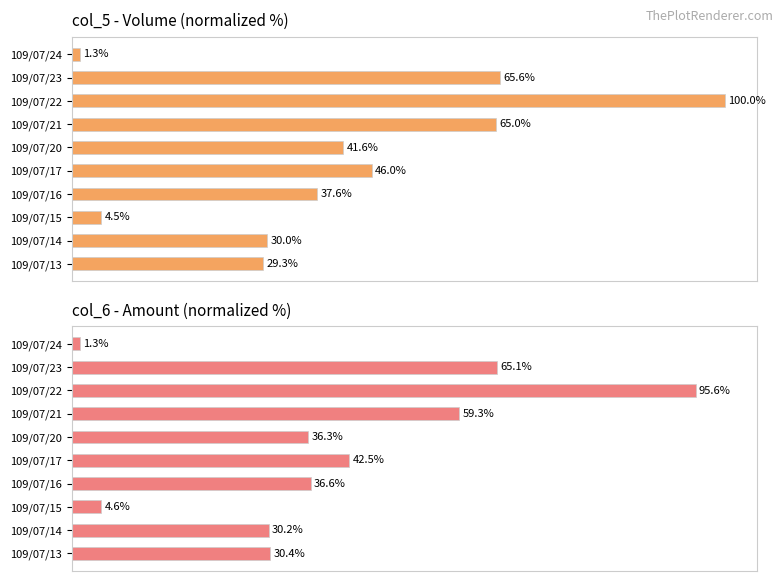

Reading right to left, transcribe all the data shown in this chart.

col_5 (Volume): 1.3	65.6	100.0	65.0	41.6	46.0	37.6	4.5	30.0	29.3
col_6 (Amount): 1.3	65.1	95.6	59.3	36.3	42.5	36.6	4.6	30.2	30.4